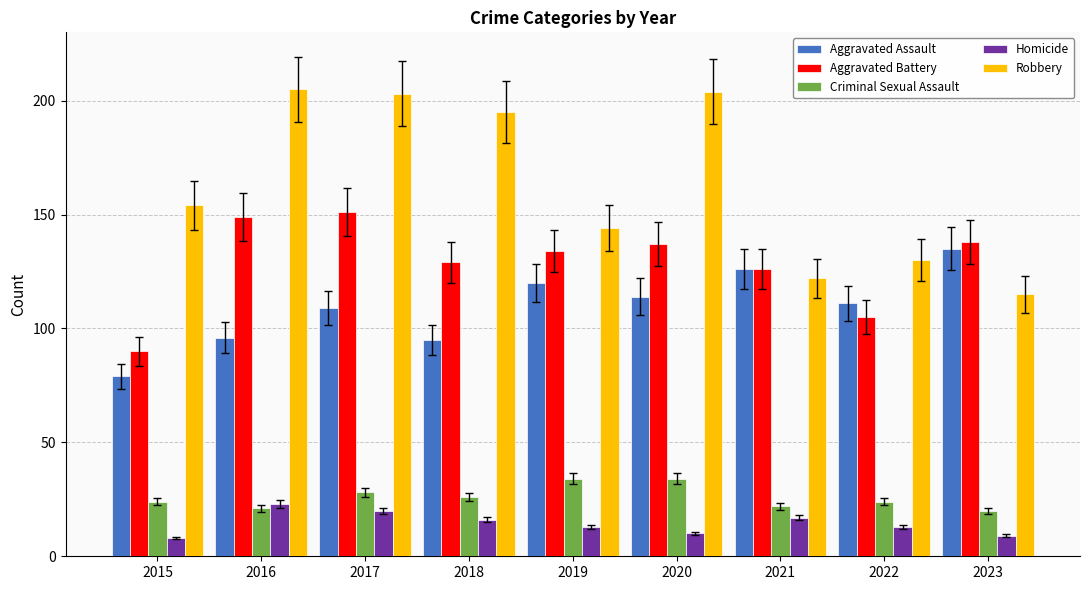

Rank the series at 2023 from highest to lowest value.

Aggravated Battery, Aggravated Assault, Robbery, Criminal Sexual Assault, Homicide